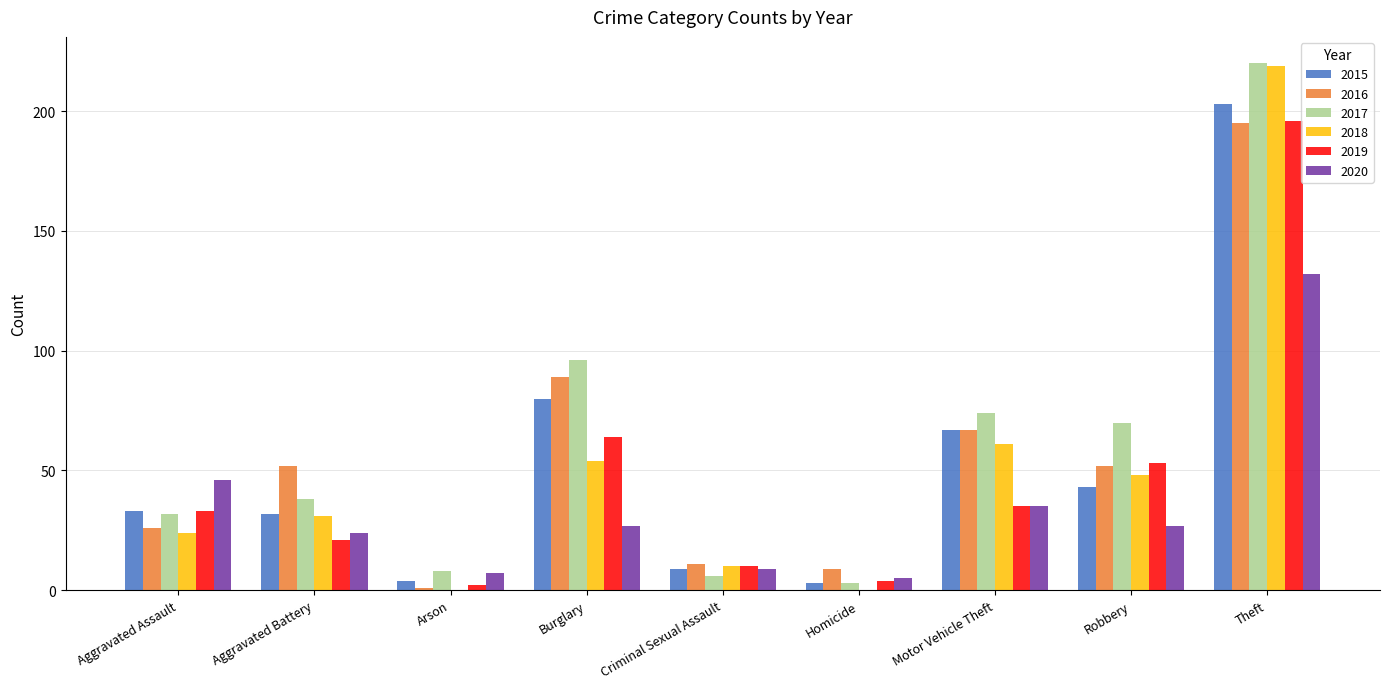

Is it true that 2020 equals 24 at Aggravated Battery?

True